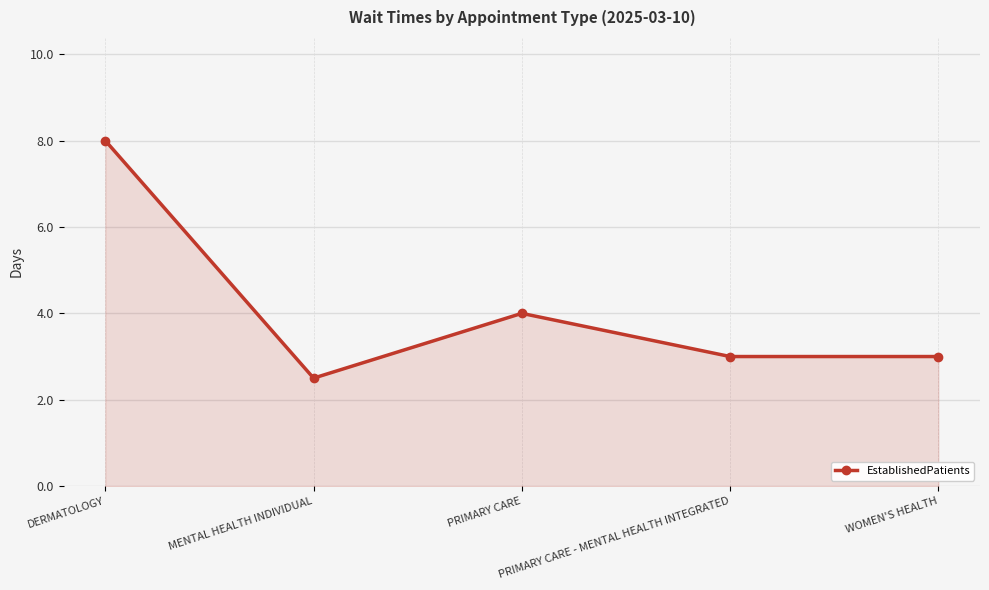

Count the number of categories in the chart.

5